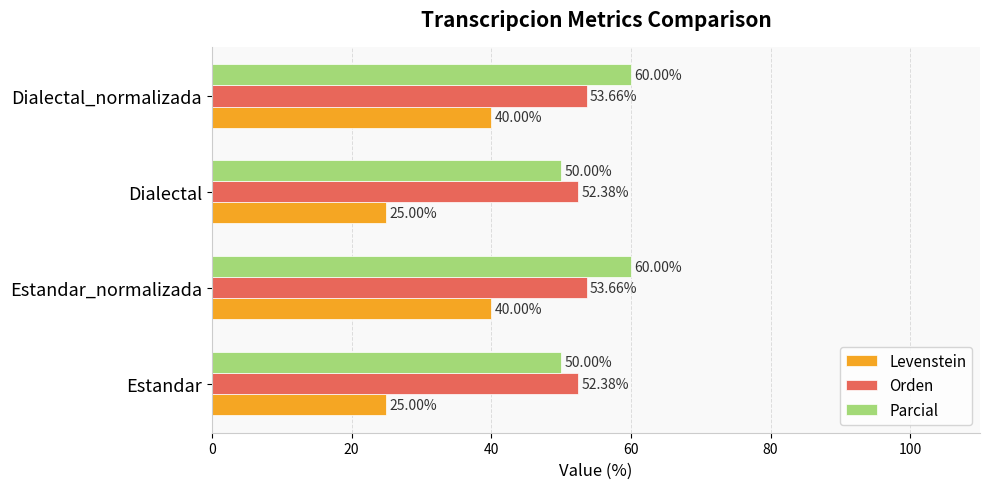

At how many categories does at least one series exceed 25?

4